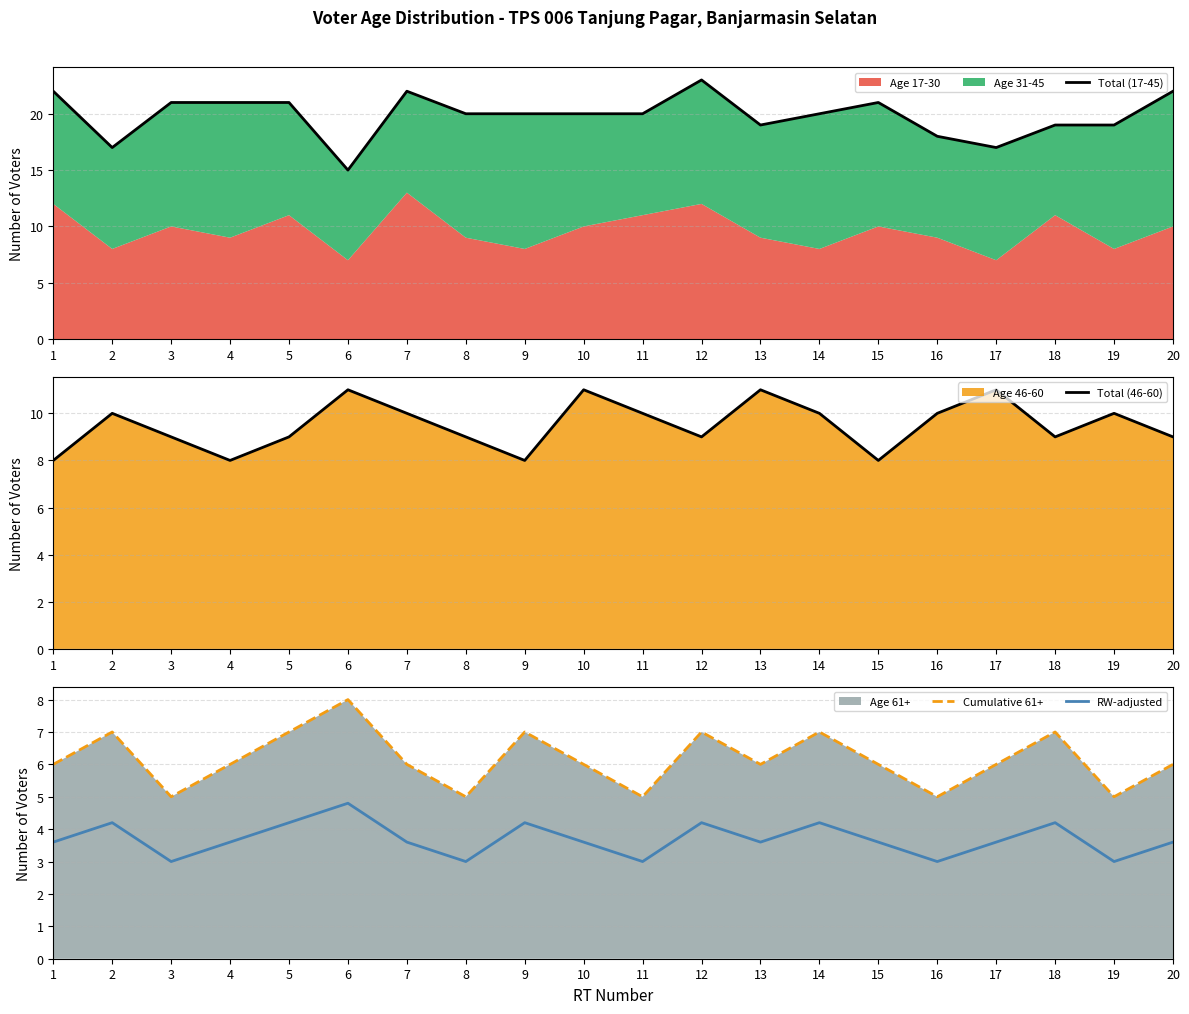

What is the sum of the RW-adjusted values at 1 and 14?

7.8